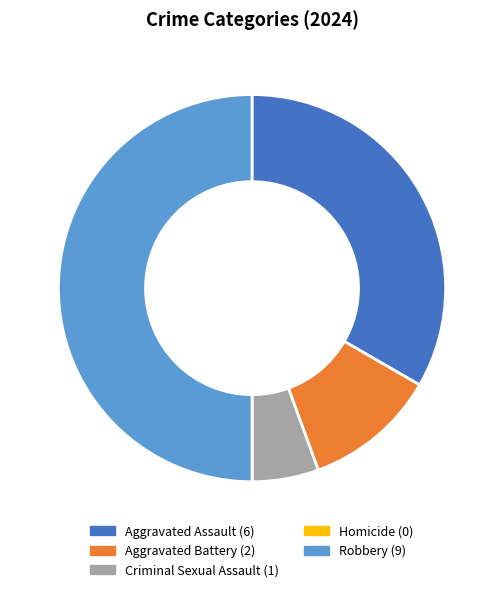

Does Aggravated Battery represent more than half of the total?

No